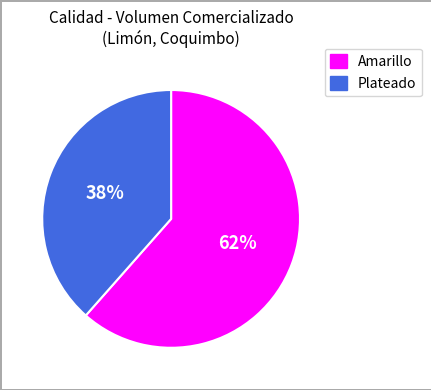

Does any single category account for the majority?

Yes